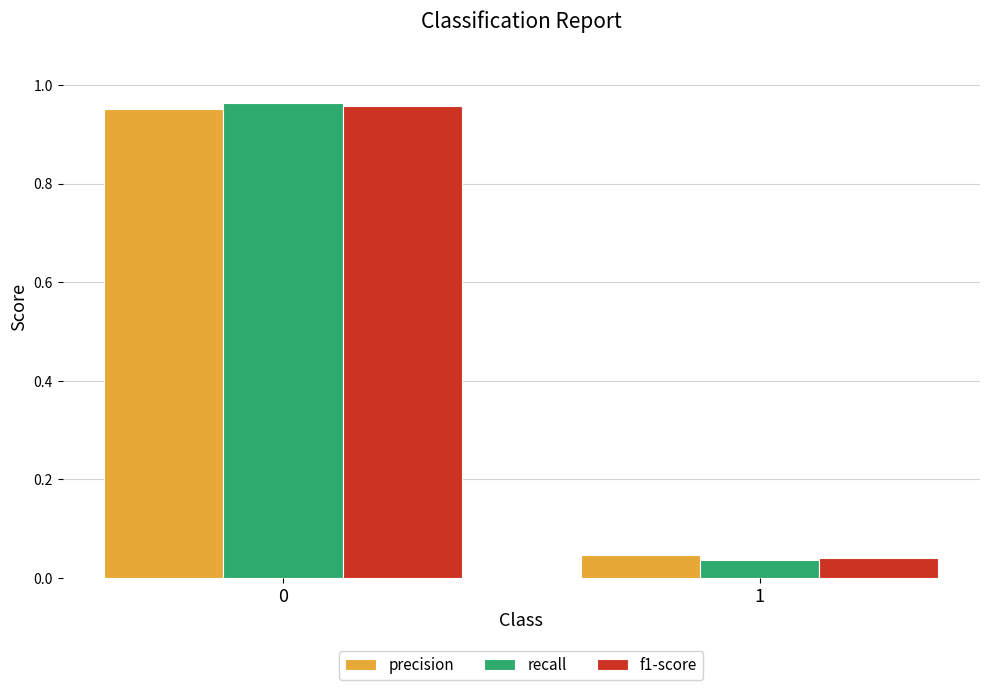

Rank the series by their average value, from highest to lowest.

recall, precision, f1-score